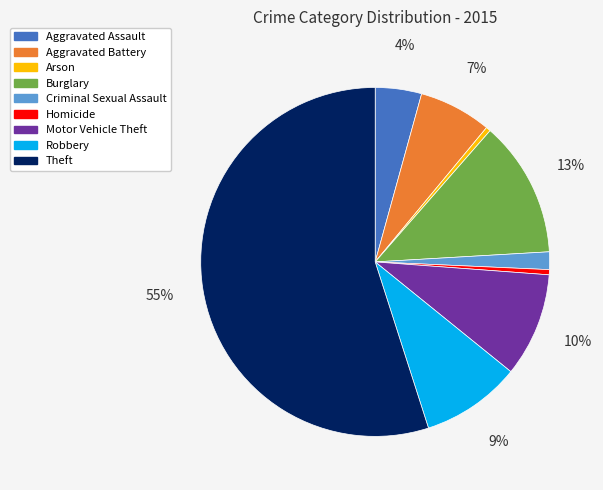

What percentage is the Burglary slice, to the nearest percent?

13%